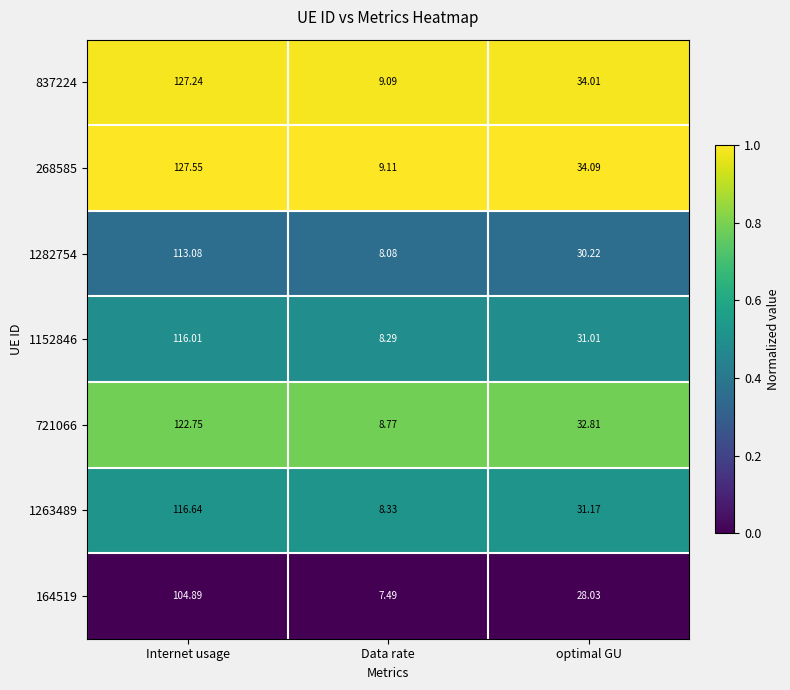

Which series has the largest total across all categories?

268585